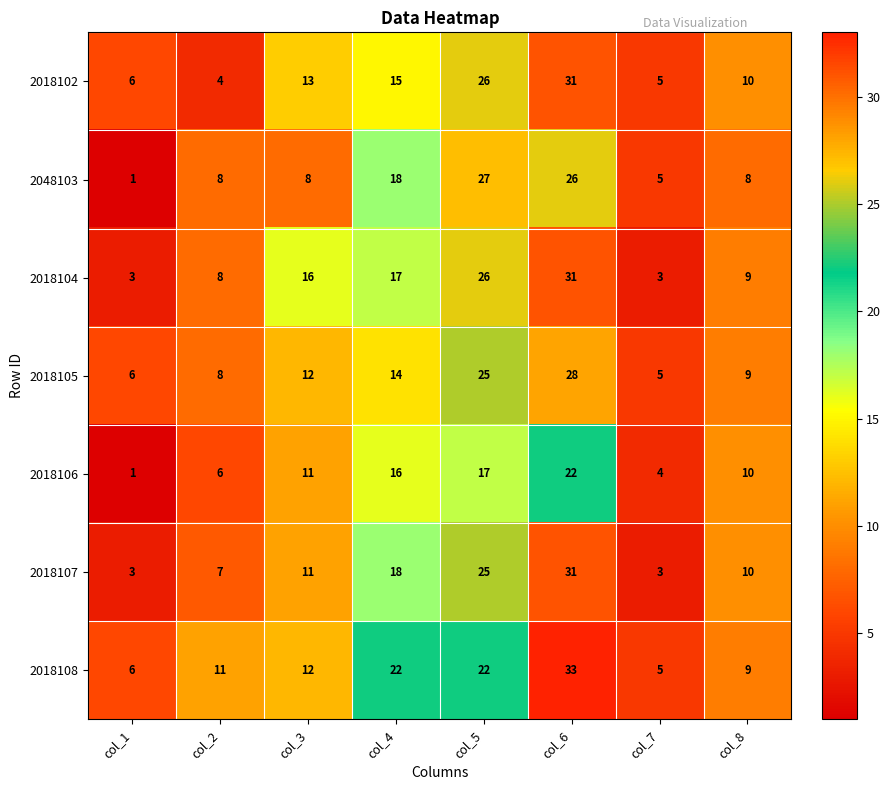

True or false: 2018104 has a value of 5 at col_7.

False